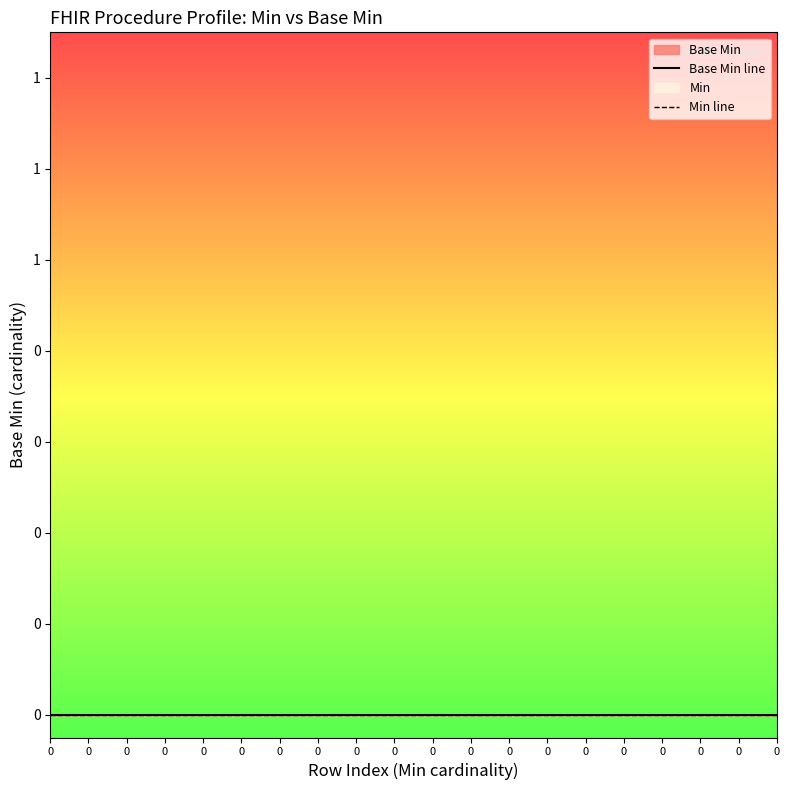

The chart shows a value of 0 at 0. True or false?

True